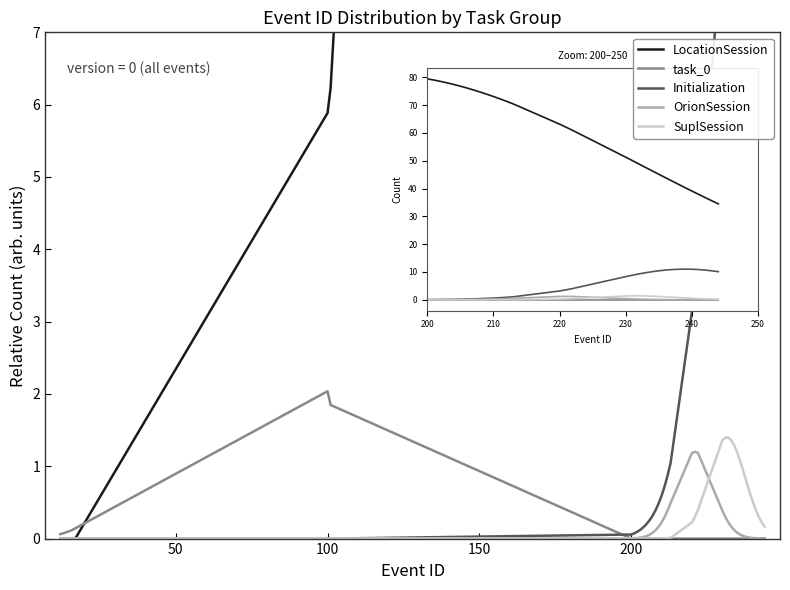

How many lines are shown in the chart?

5